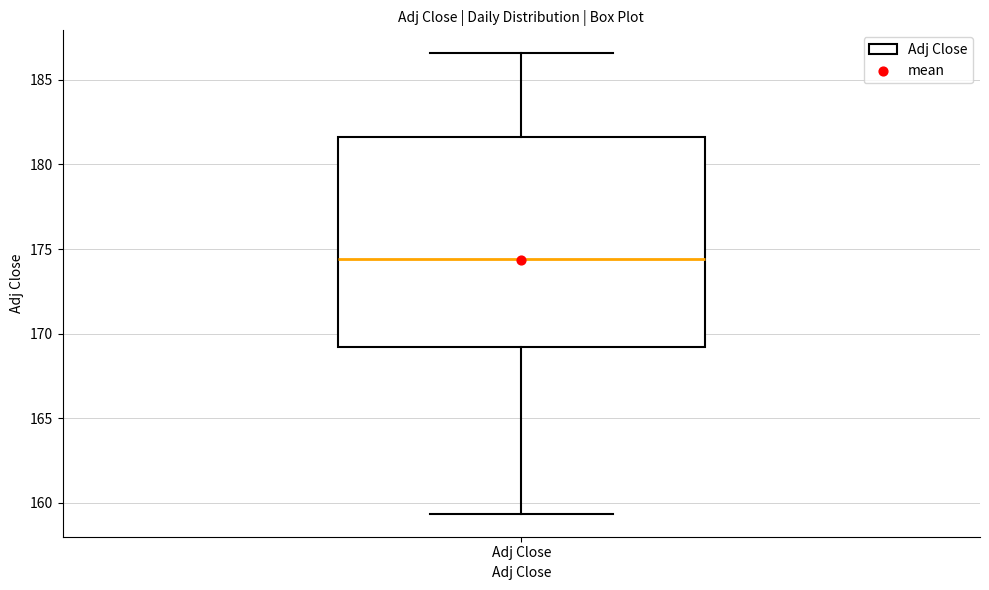

Where is the lower edge of the box for Adj Close on the y-axis? The values are not printed on the chart, so give them approximately, as read against the axis.

169.0